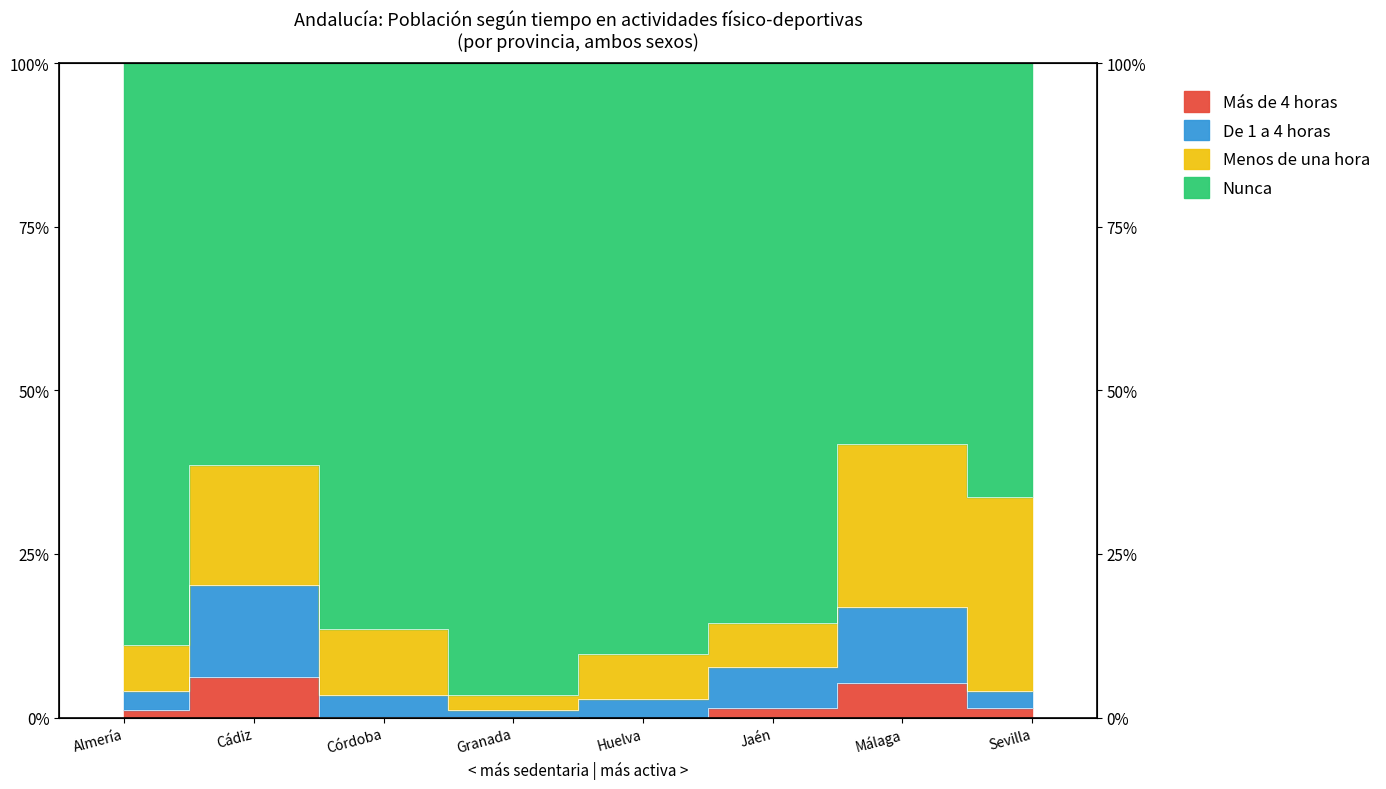

Is the value of Nunca at Granada greater than the value of Más de 4 horas at Málaga?

No